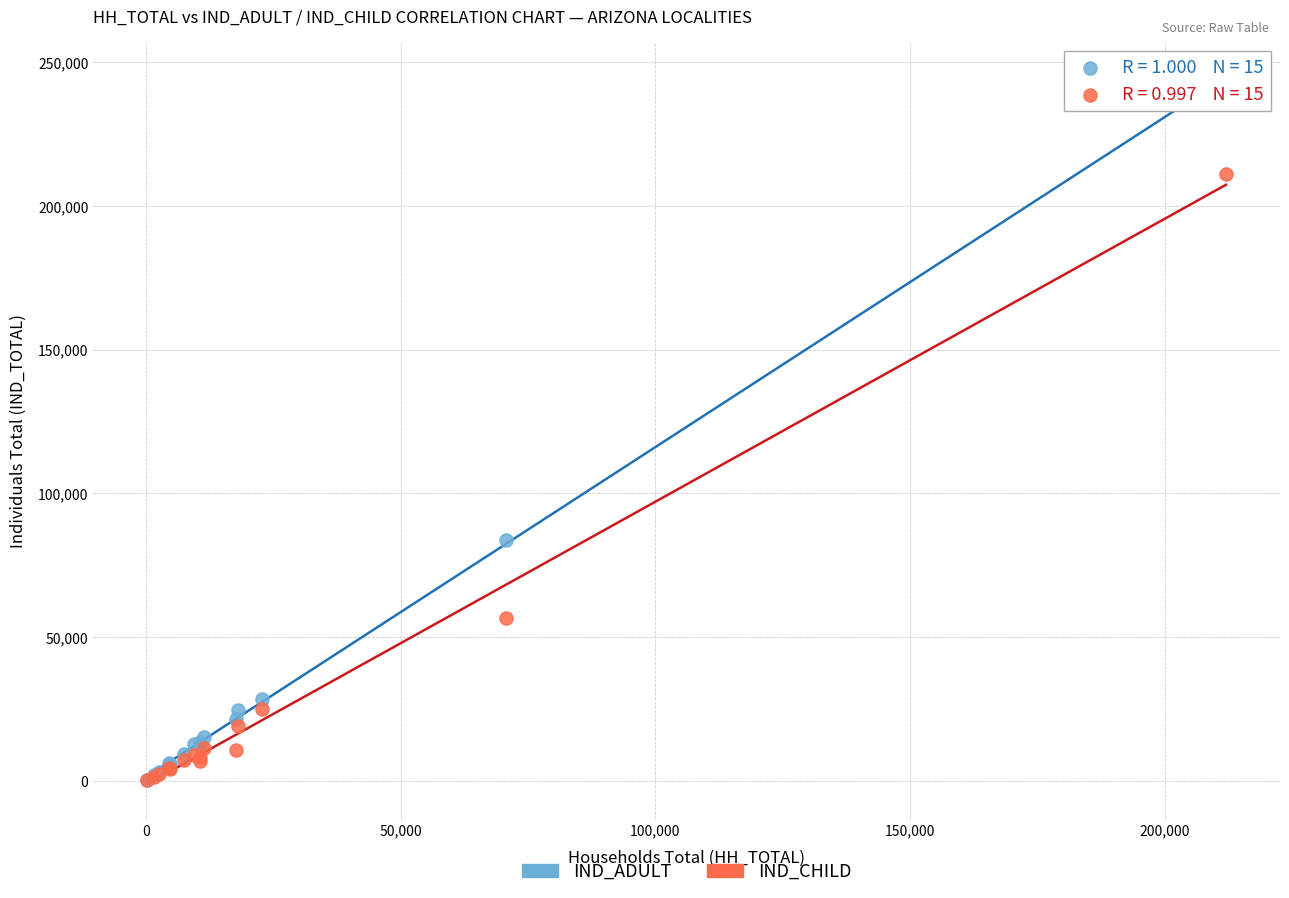

What are all the series names shown in the legend?

IND_ADULT, IND_CHILD